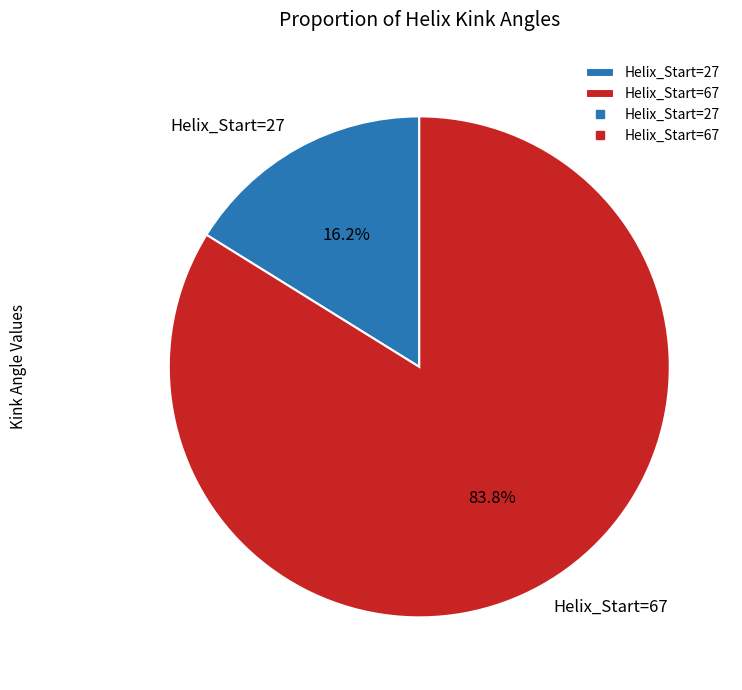

Which slice is the largest?

Helix_Start=67